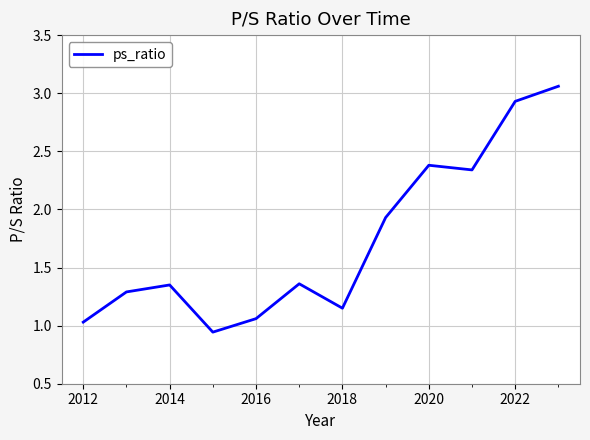

Reading left to right, extract all data points from this chart.

1.0	1.3	1.4	0.9	1.1	1.4	1.1	1.9	2.4	2.3	2.9	3.1